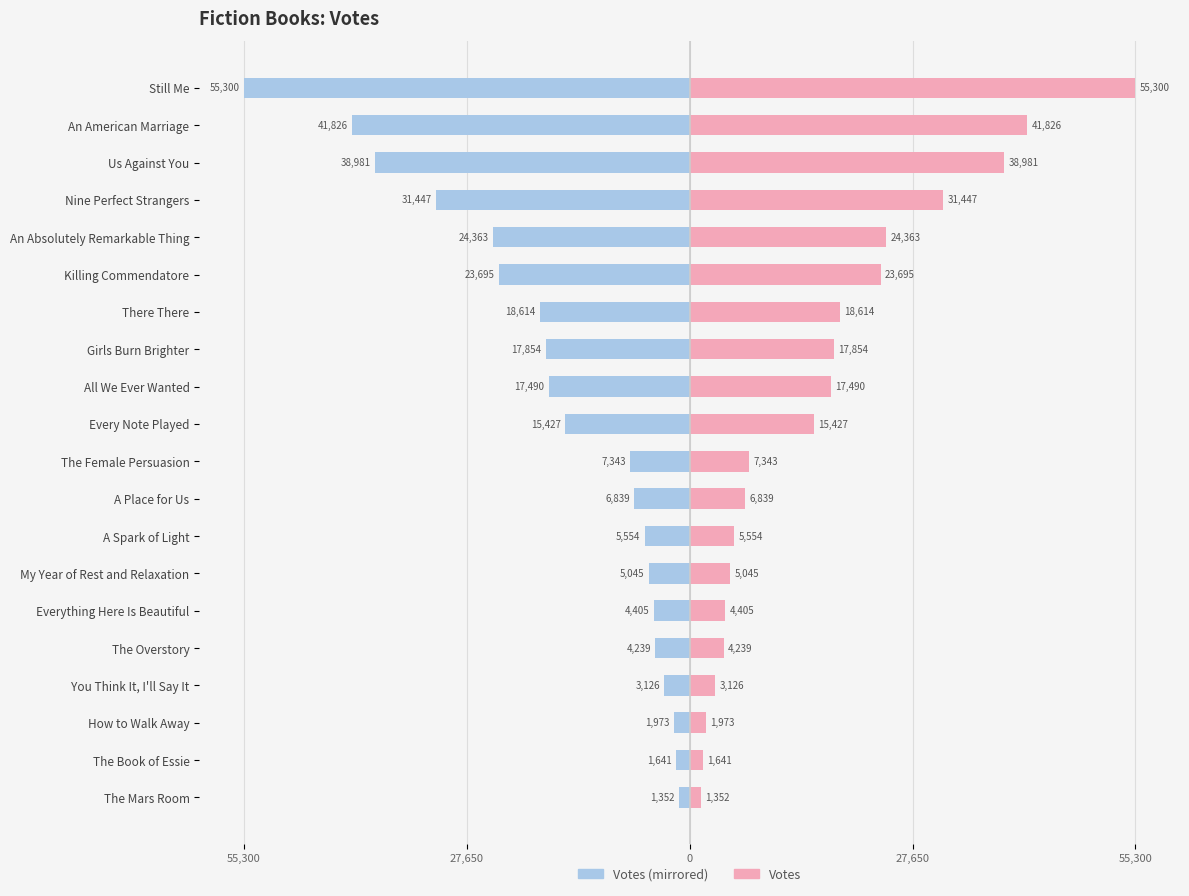

How many bars are there in each group?

2